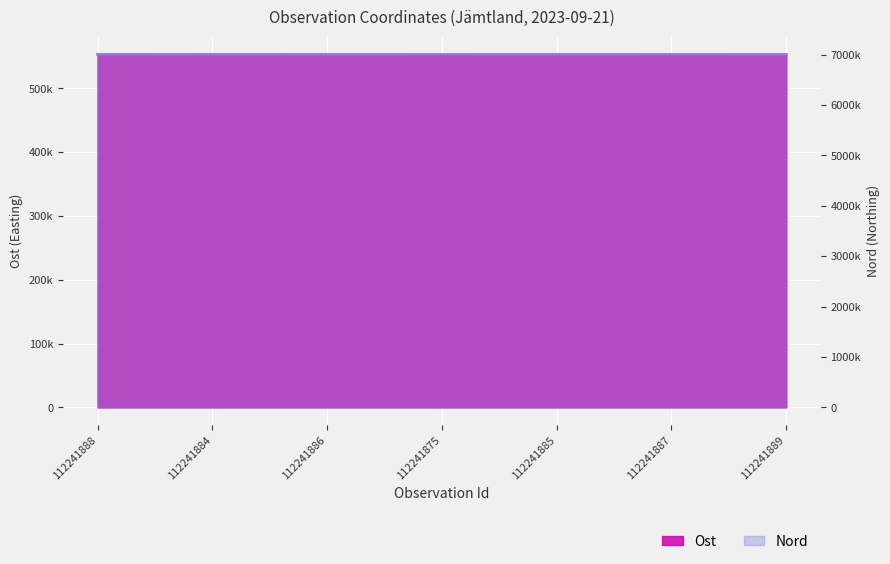

True or false: Ost and Nord cross at least once.

False